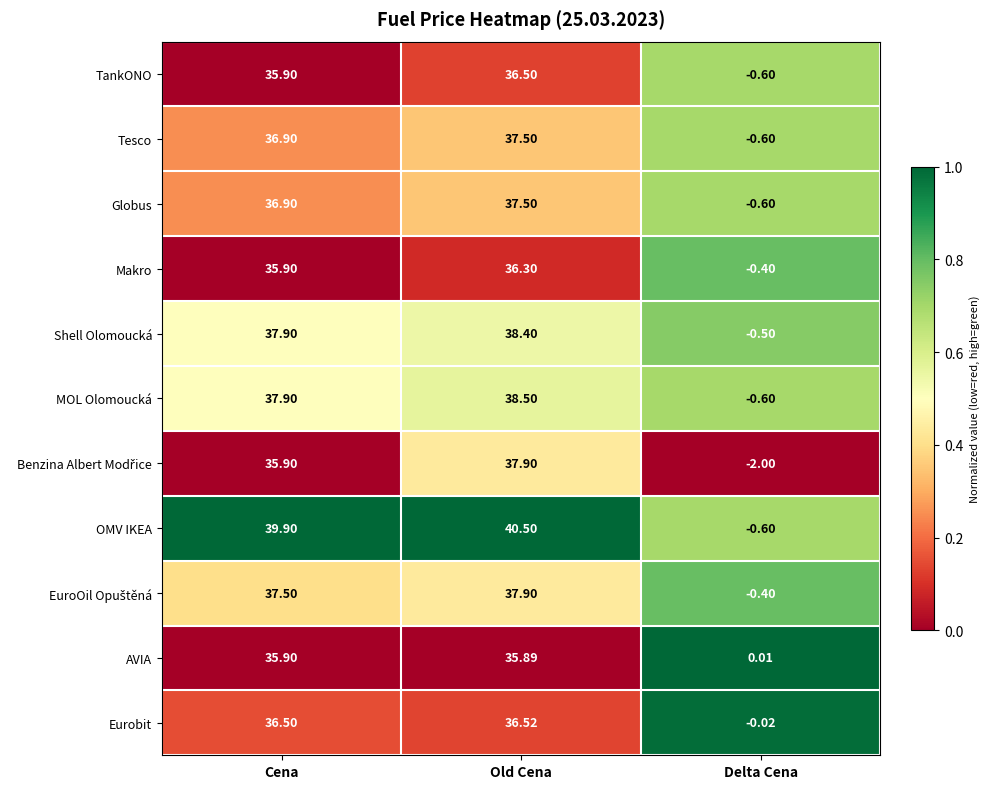

Is the value of Shell Olomoucká at Old Cena greater than the value of Tesco at Delta Cena?

Yes